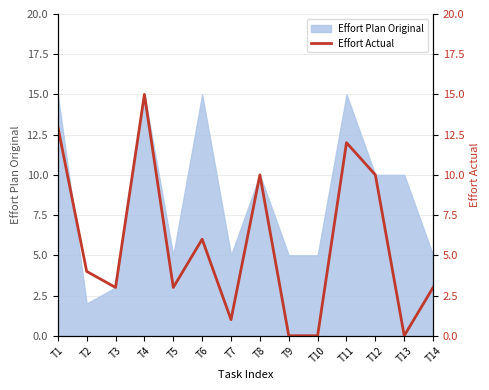

What is the sum of all values?

80